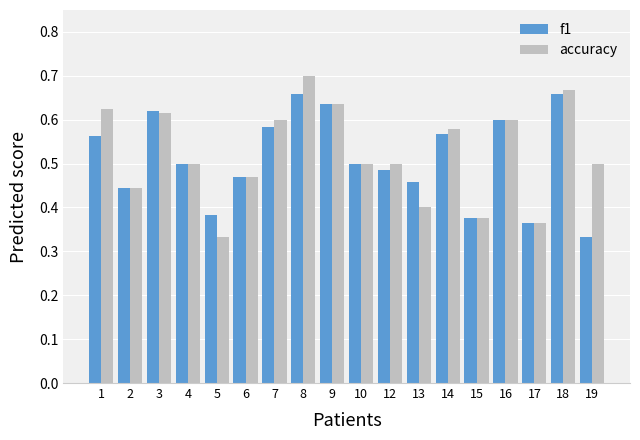

Between 14 and 15, which series saw the biggest shift?

accuracy